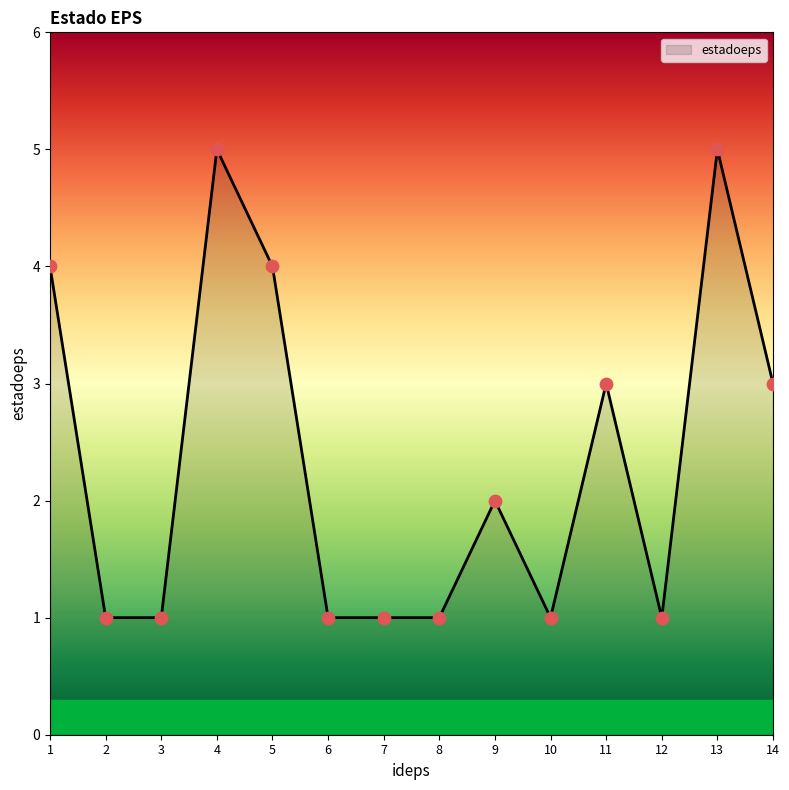

Approximately how many times larger is the value at 4 compared to 3?

5.0